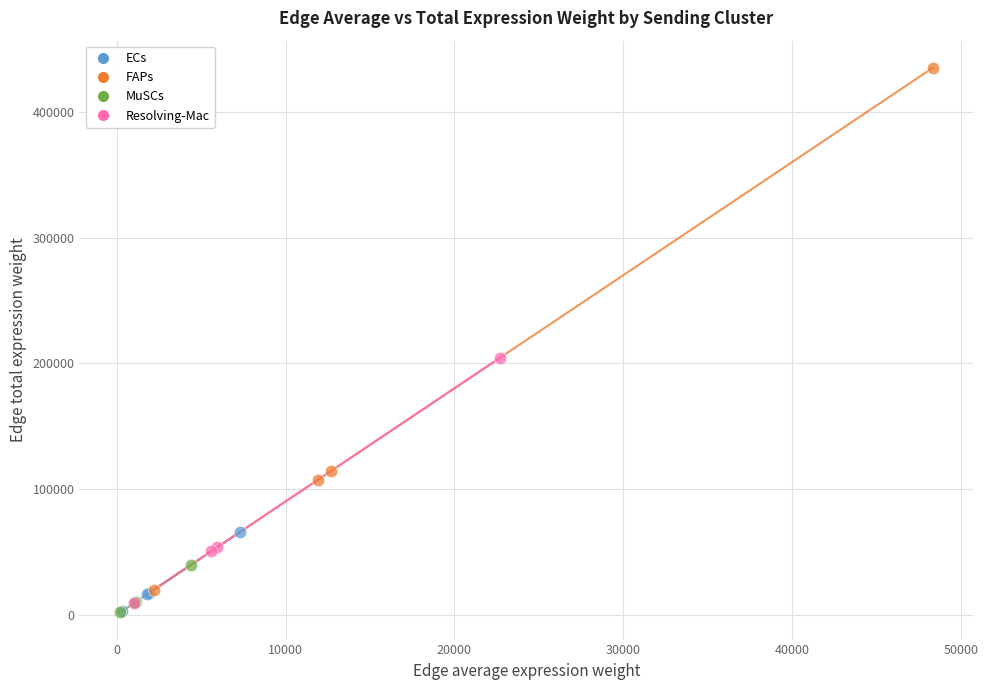

Which series contains the highest Y value?

FAPs